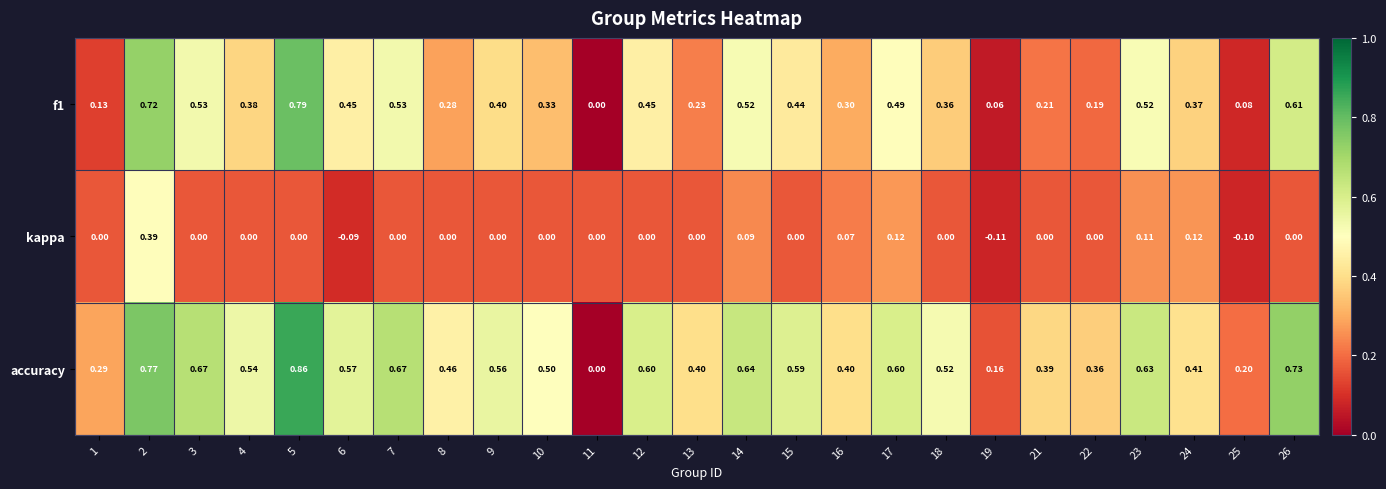

What is the spread (max minus min) of values at 11?

0.0